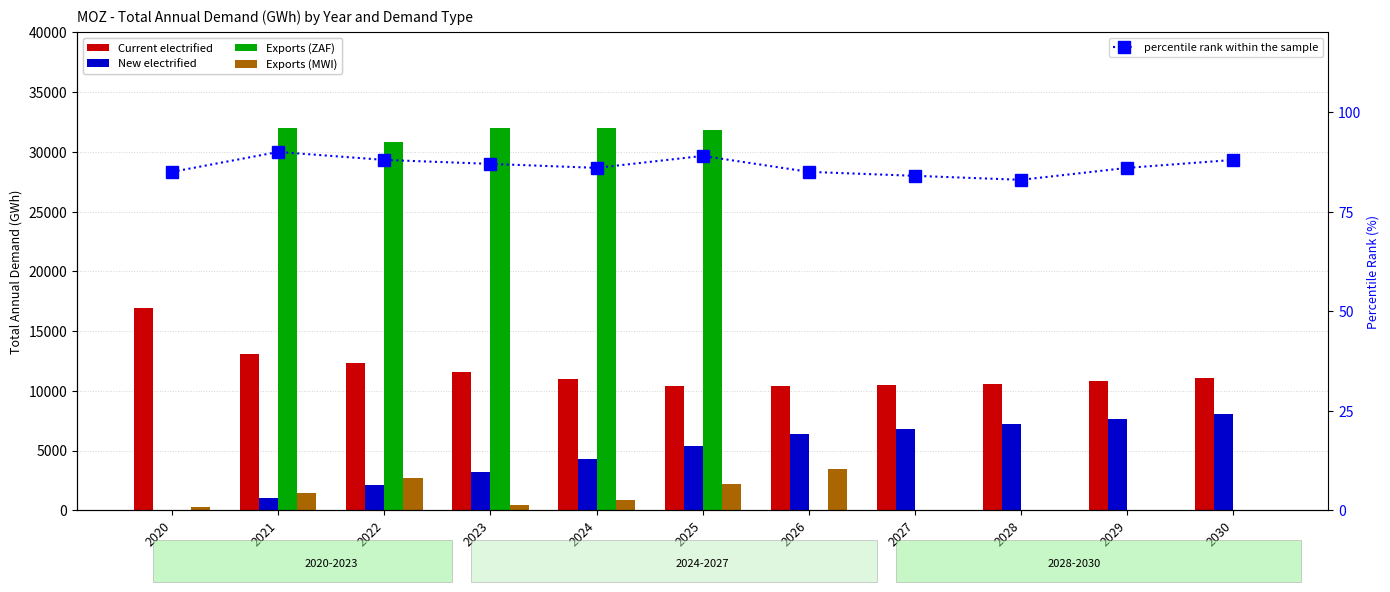

Count the number of data series in this chart.

5